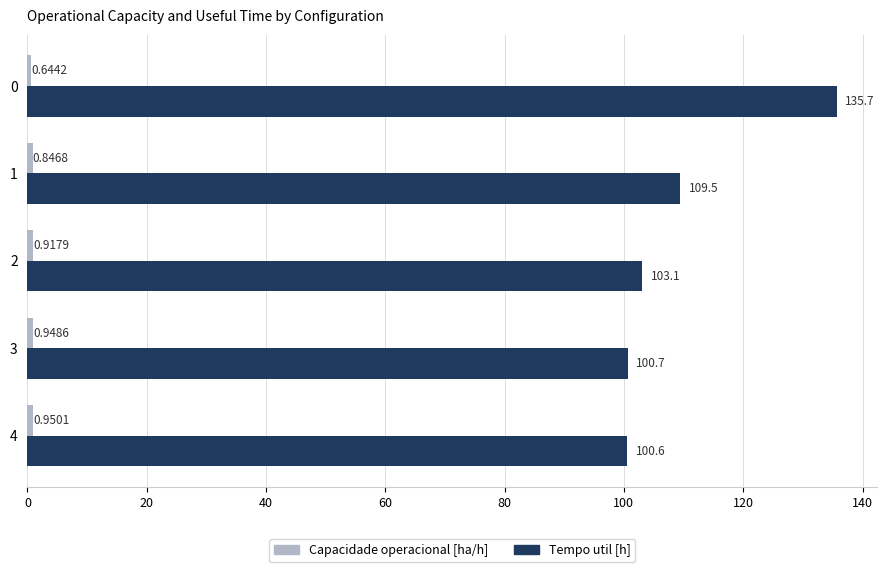

What is the sum of the Tempo util [h] values at 3 and 4?

201.3